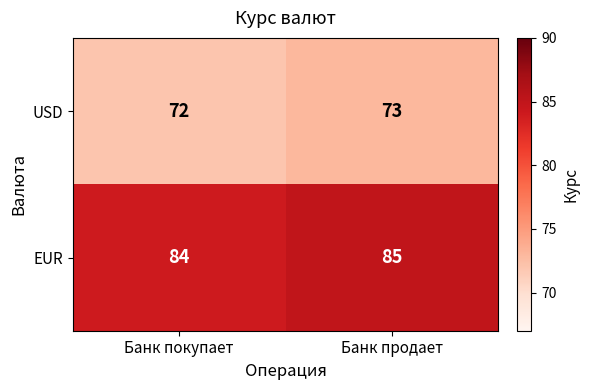

The EUR series shows 85 at Банк продает. True or false?

True